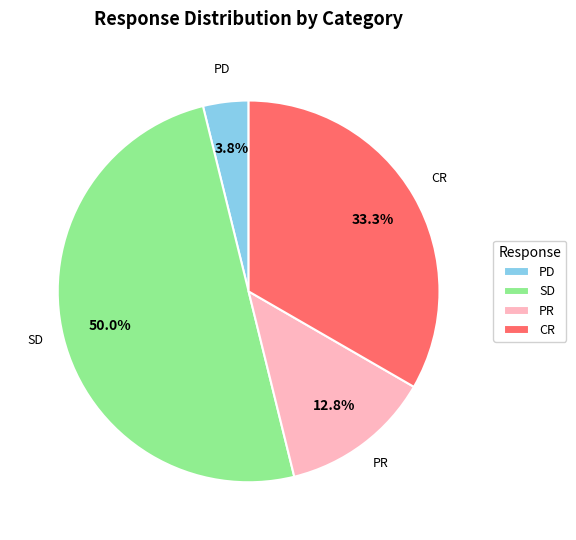

Which has a higher value, PD or SD?

SD